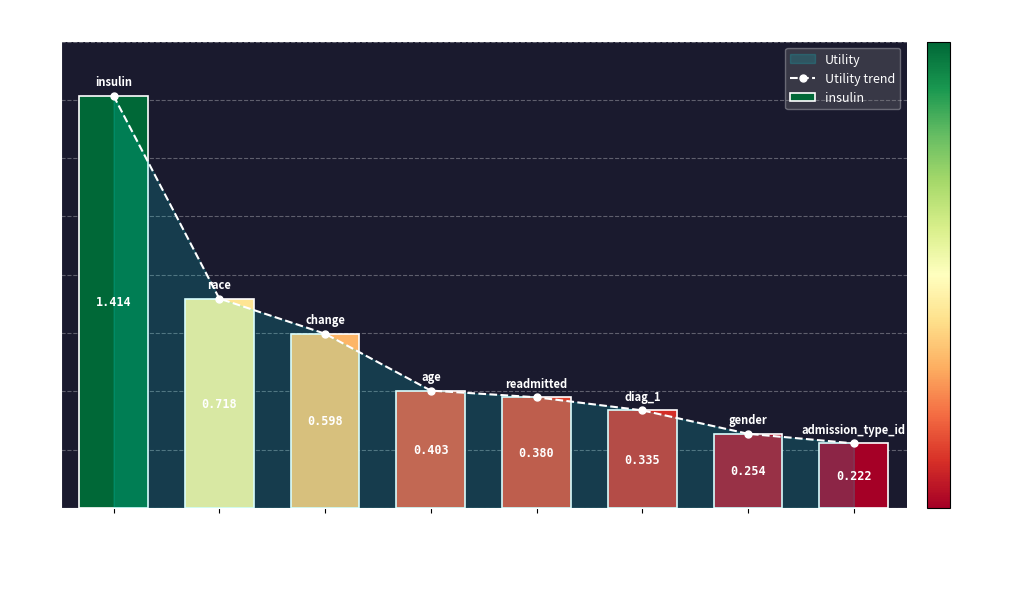

What is the value of the 5th bar from the left?

0.4